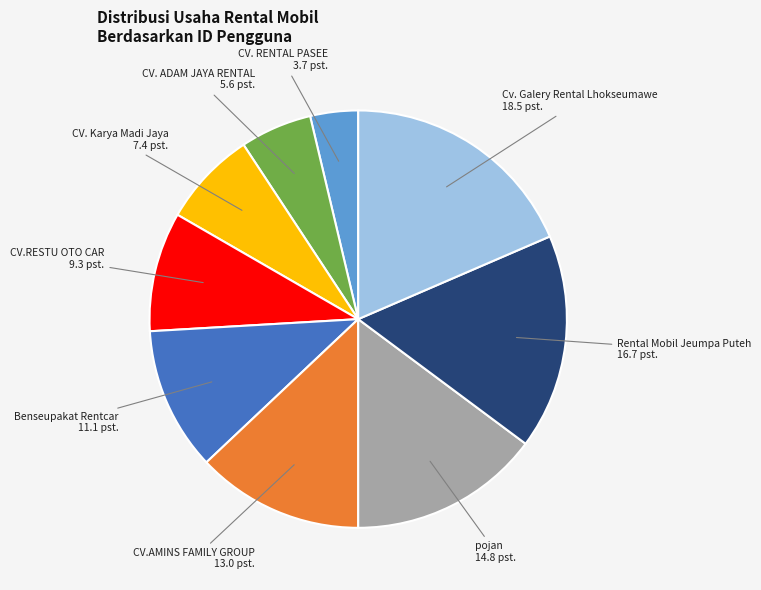

Is there a majority slice in this chart?

No